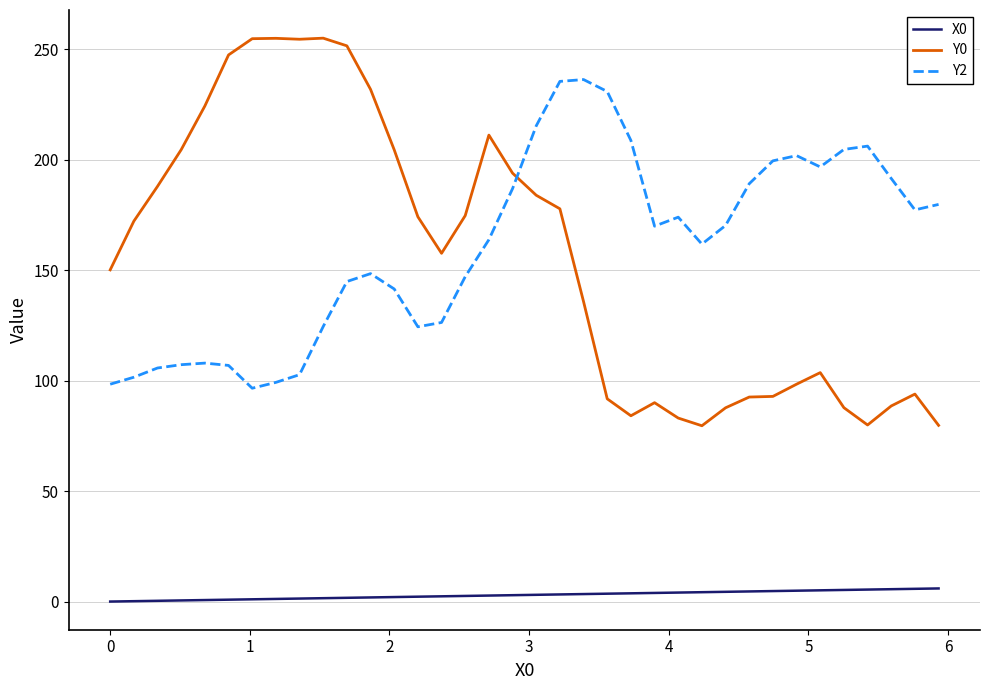

What is the difference between the second highest and minimum values in the X0 series?

5.8